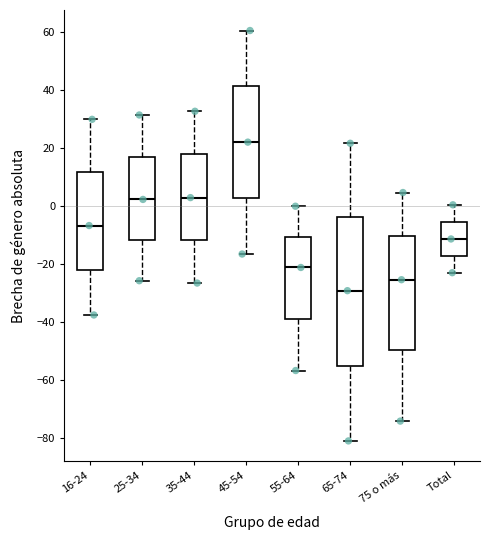

Where does the lower whisker of the box for 45-54 end on the y-axis? The values are not printed on the chart, so give them approximately, as read against the axis.

-16